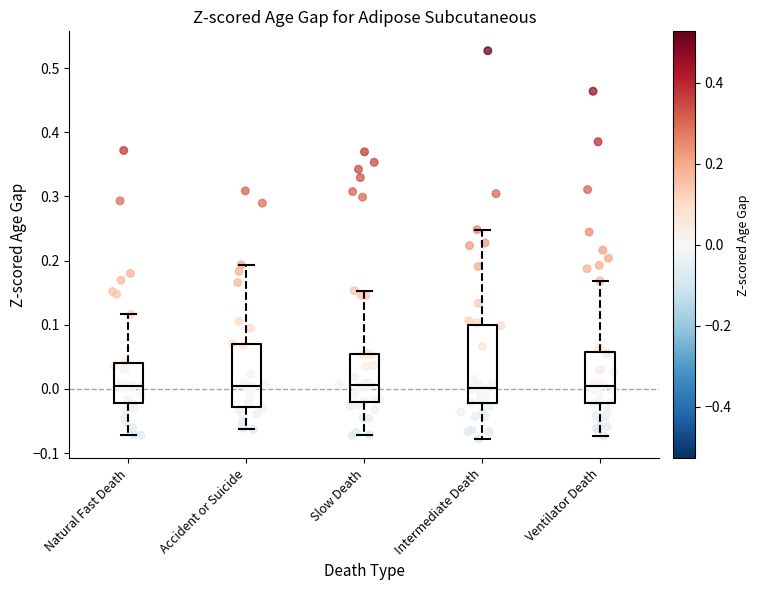

Reading left to right, read every box against the y-axis: the position of its median line, the range the box covers, and the ends of its whiskers. The values are not printed on the chart, so give them approximately, as read against the axis.

Natural Fast Death: median 0.00, box -0.02 to 0.04, whiskers -0.07 to 0.12
Accident or Suicide: median 0.00, box -0.03 to 0.07, whiskers -0.06 to 0.19
Slow Death: median 0.01, box -0.02 to 0.05, whiskers -0.07 to 0.15
Intermediate Death: median 0.00, box -0.02 to 0.10, whiskers -0.08 to 0.25
Ventilator Death: median 0.01, box -0.02 to 0.06, whiskers -0.07 to 0.17